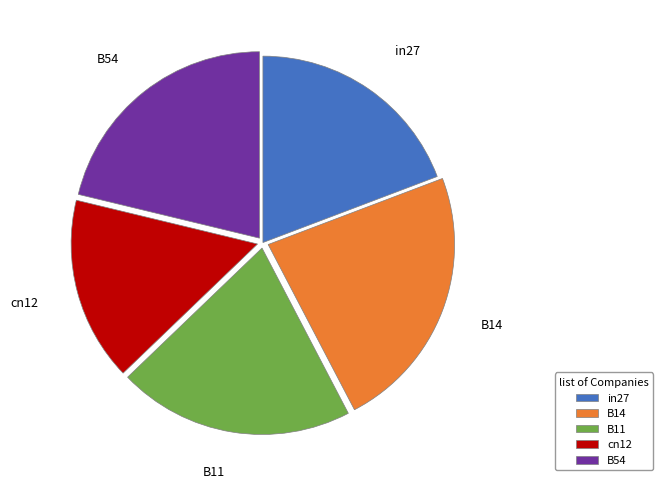

Does B11 account for over 50% of the chart?

No